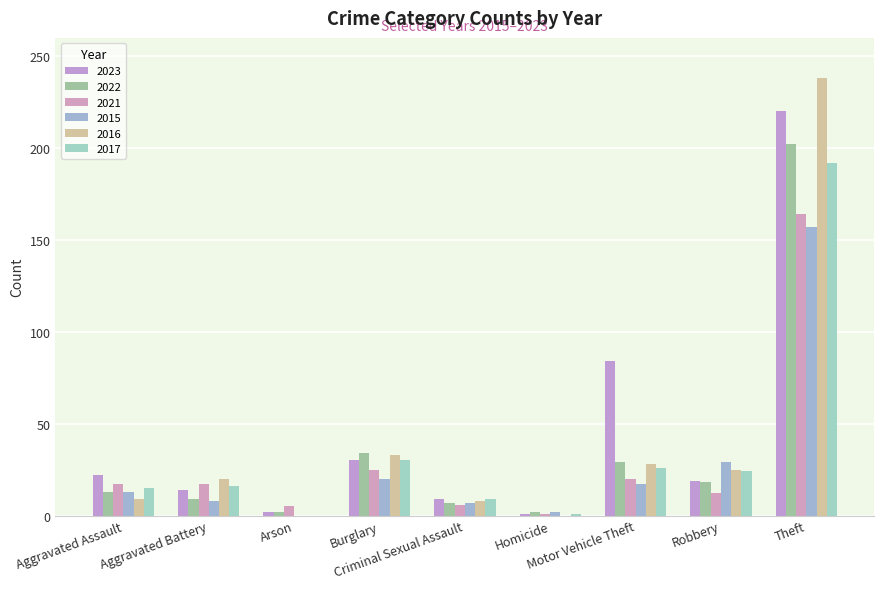

Count the number of categories in the chart.

9